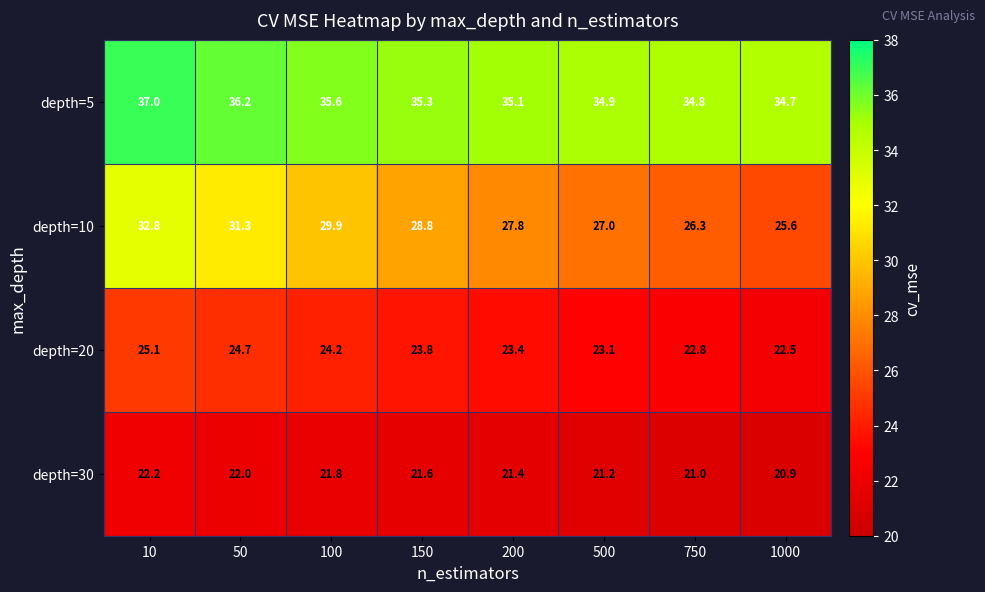

Where is depth=30 nearest to the value 21?

750